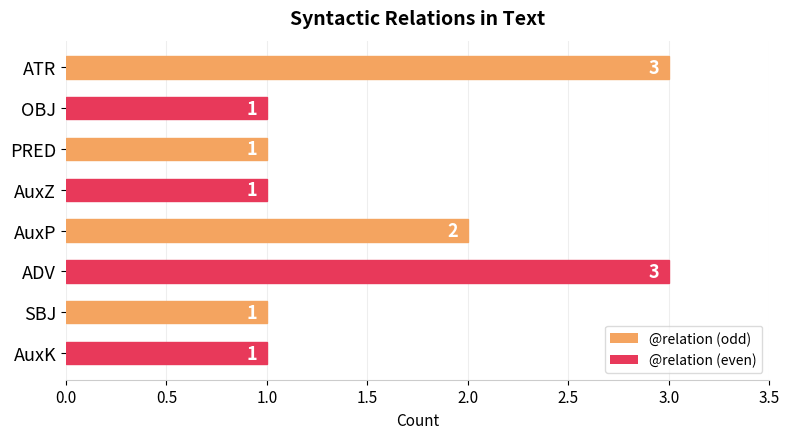

Are the bars horizontal?

Yes